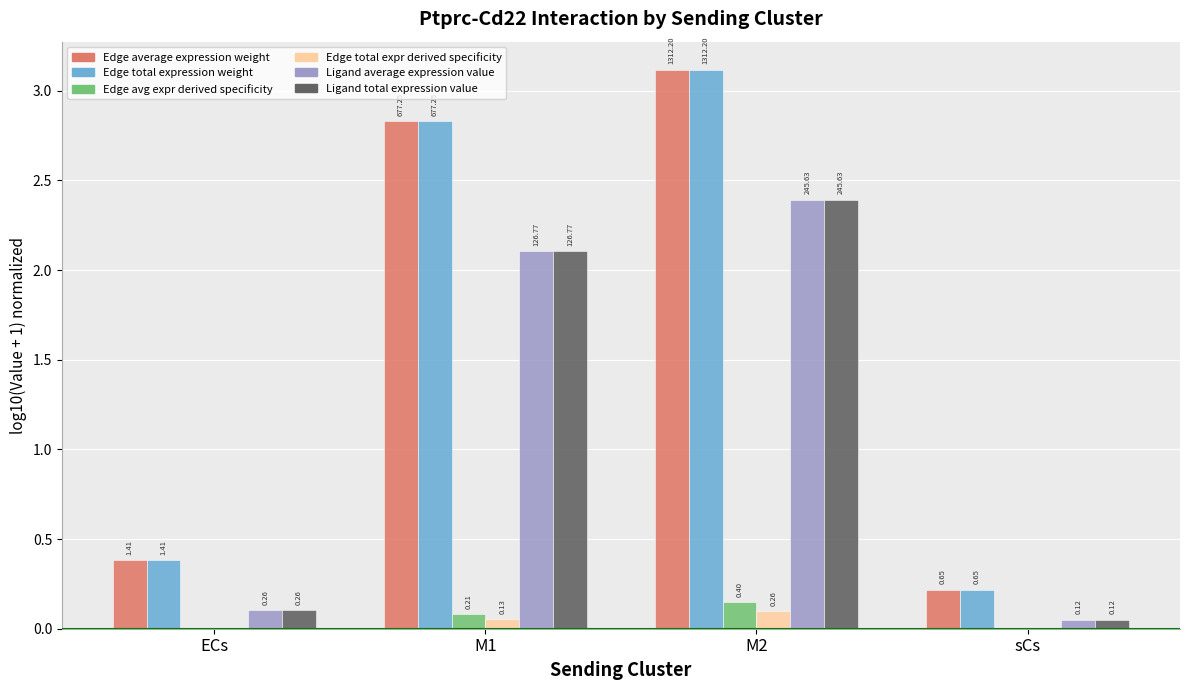

Where does the Ligand total expression value series first go above 2?

M1